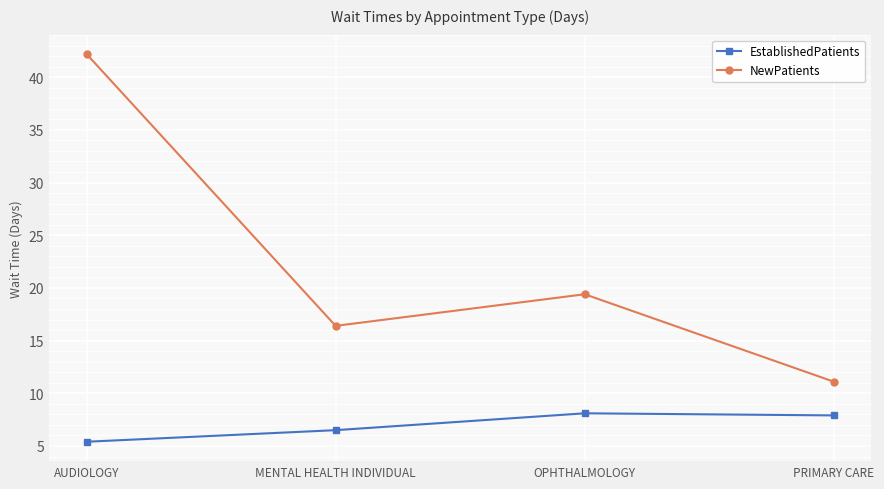

The NewPatients series shows 16.4 at MENTAL HEALTH INDIVIDUAL. True or false?

True